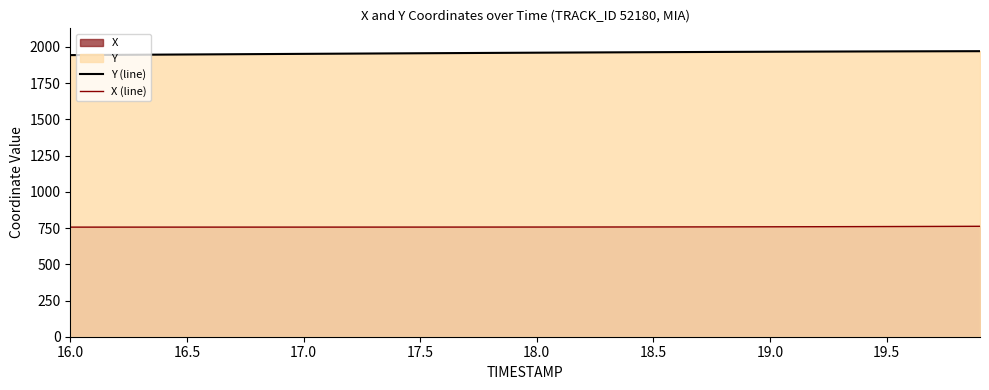

True or false: X (line) and Y (line) cross at least once.

False